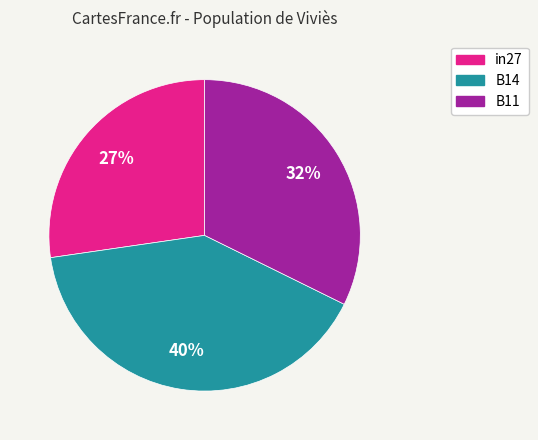

Count the number of slices in the pie.

3